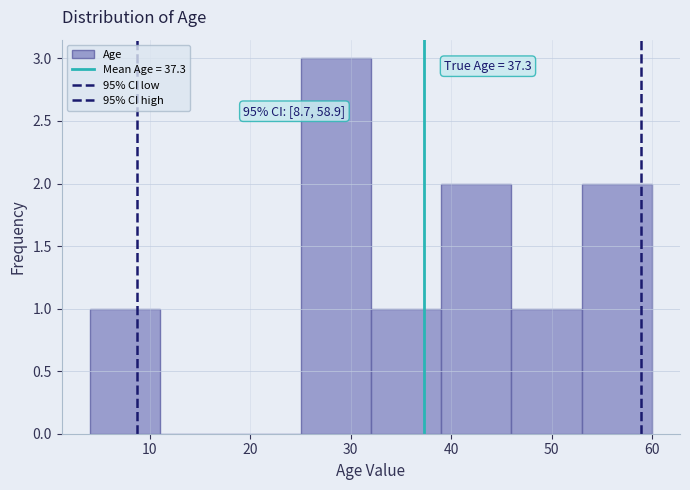

Over which range of the x-axis is the bar tallest?

25 to 32